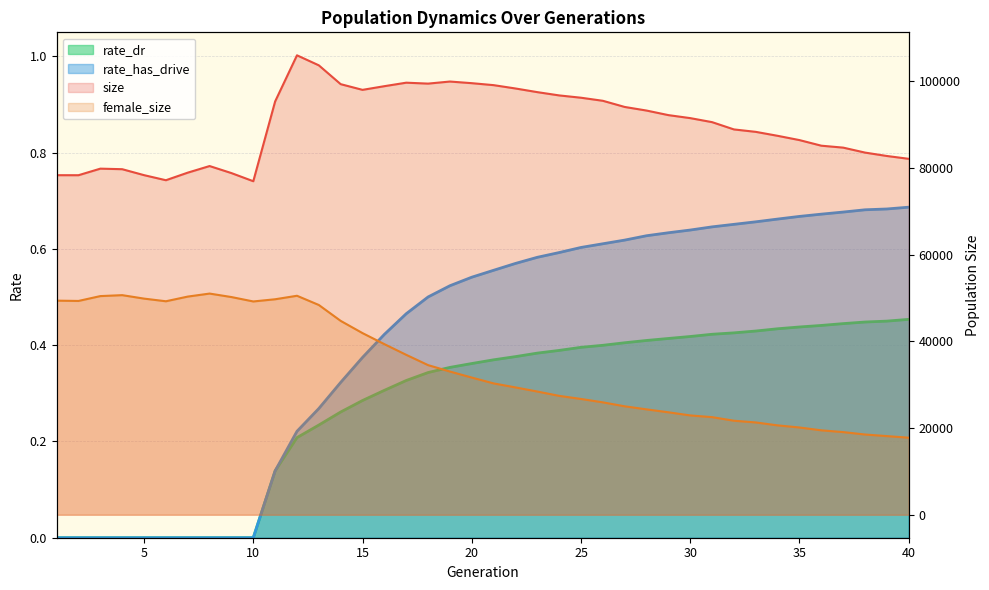

Which series has the widest spread of values?

female_size